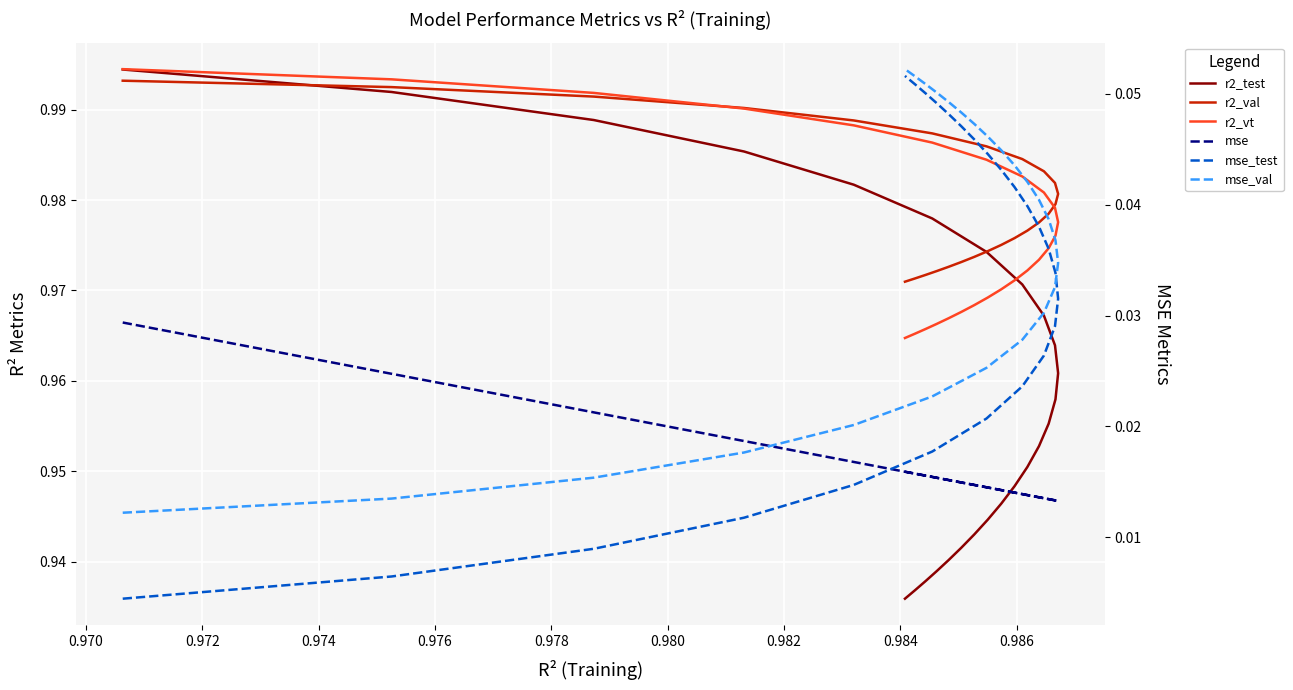

Reading left to right, transcribe all the data shown in this chart.

r2_test: 1.0	1.0	1.0	1.0	1.0	1.0	1.0	1.0	1.0	1.0	1.0	1.0	1.0	1.0	1.0	0.9	0.9	0.9	0.9	0.9	0.9	0.9	0.9	0.9	0.9
r2_val: 1.0	1.0	1.0	1.0	1.0	1.0	1.0	1.0	1.0	1.0	1.0	1.0	1.0	1.0	1.0	1.0	1.0	1.0	1.0	1.0	1.0	1.0	1.0	1.0	1.0
r2_vt: 1.0	1.0	1.0	1.0	1.0	1.0	1.0	1.0	1.0	1.0	1.0	1.0	1.0	1.0	1.0	1.0	1.0	1.0	1.0	1.0	1.0	1.0	1.0	1.0	1.0
mse: 0.0	0.0	0.0	0.0	0.0	0.0	0.0	0.0	0.0	0.0	0.0	0.0	0.0	0.0	0.0	0.0	0.0	0.0	0.0	0.0	0.0	0.0	0.0	0.0	0.0
mse_test: 0.0	0.0	0.0	0.0	0.0	0.0	0.0	0.0	0.0	0.0	0.0	0.0	0.0	0.0	0.0	0.0	0.0	0.0	0.0	0.0	0.0	0.0	0.1	0.1	0.1
mse_val: 0.0	0.0	0.0	0.0	0.0	0.0	0.0	0.0	0.0	0.0	0.0	0.0	0.0	0.0	0.0	0.0	0.0	0.0	0.0	0.0	0.0	0.1	0.1	0.1	0.1